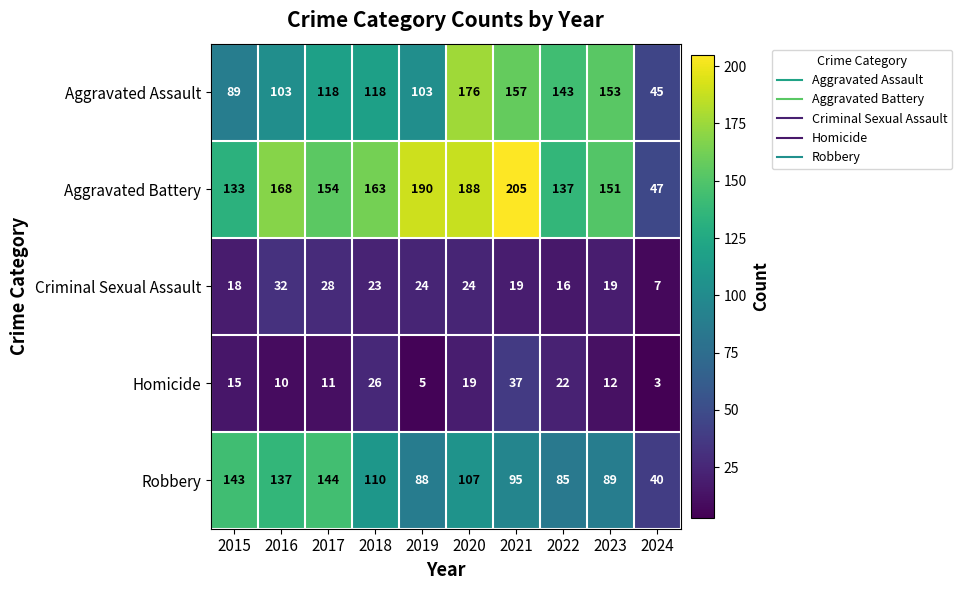

Rank the series by their maximum value, from highest to lowest.

Aggravated Battery, Aggravated Assault, Robbery, Homicide, Criminal Sexual Assault